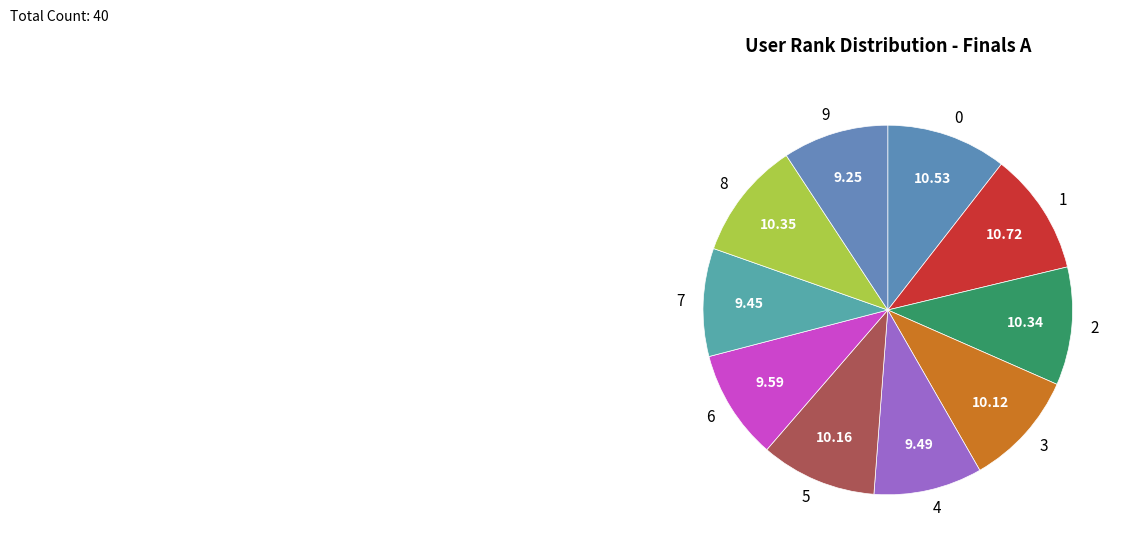

True or false: 5 accounts for 4% of the total.

False